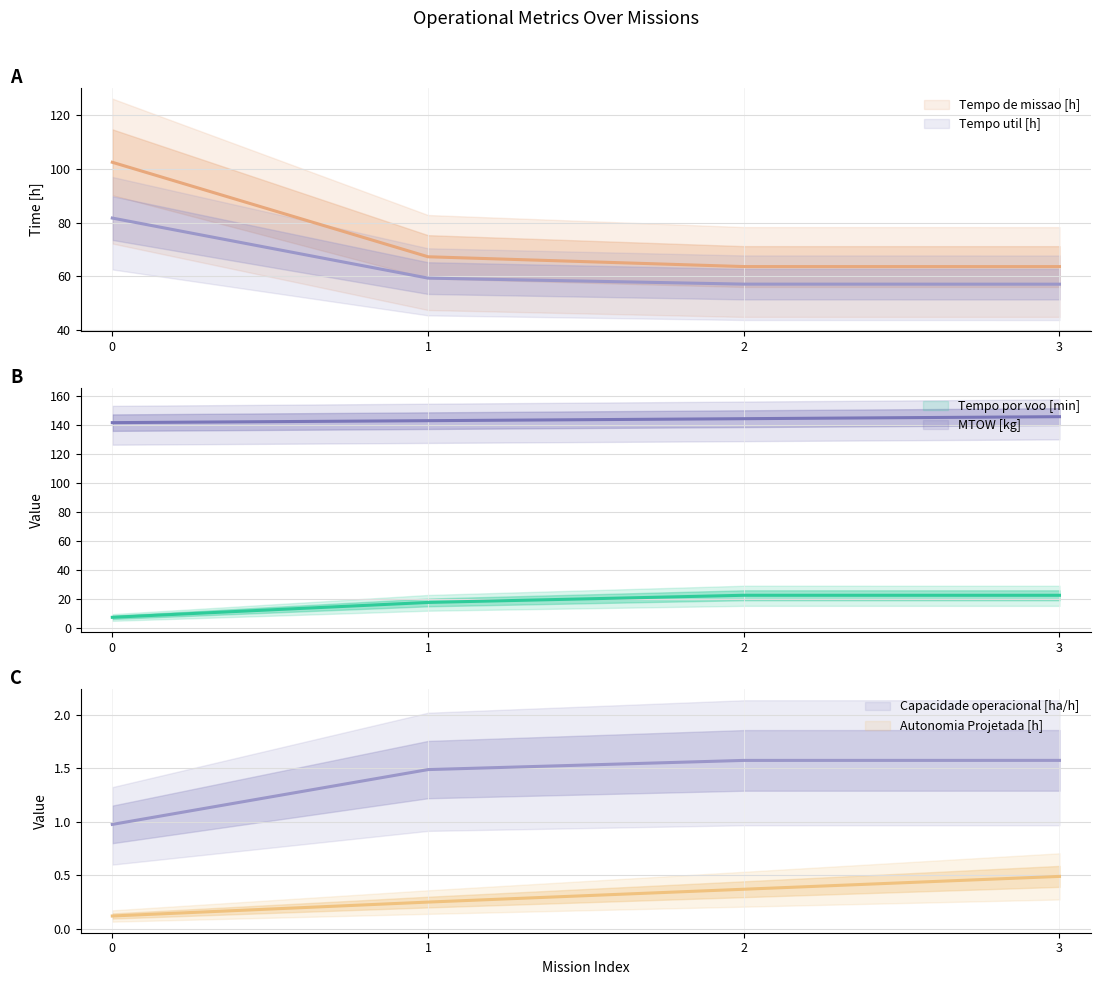

What is the average value of the Tempo util [h] series?

63.7